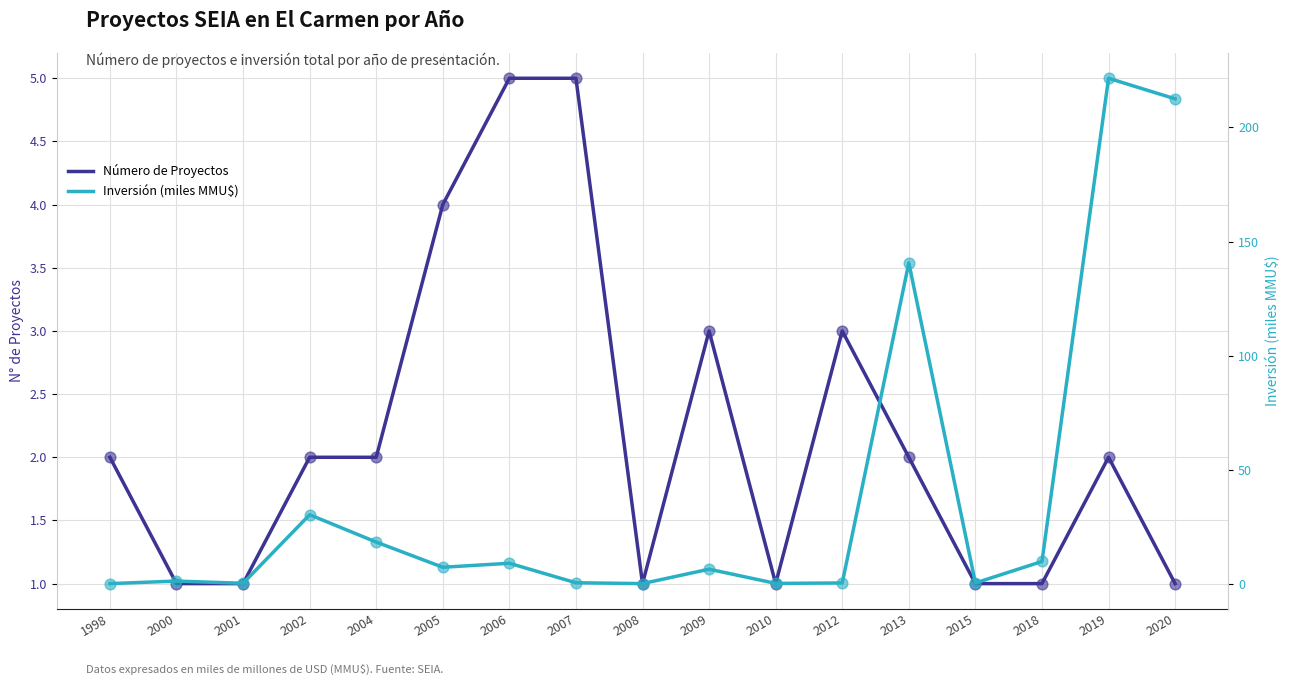

Which series has the largest total across all categories?

Inversión (miles MMU$)